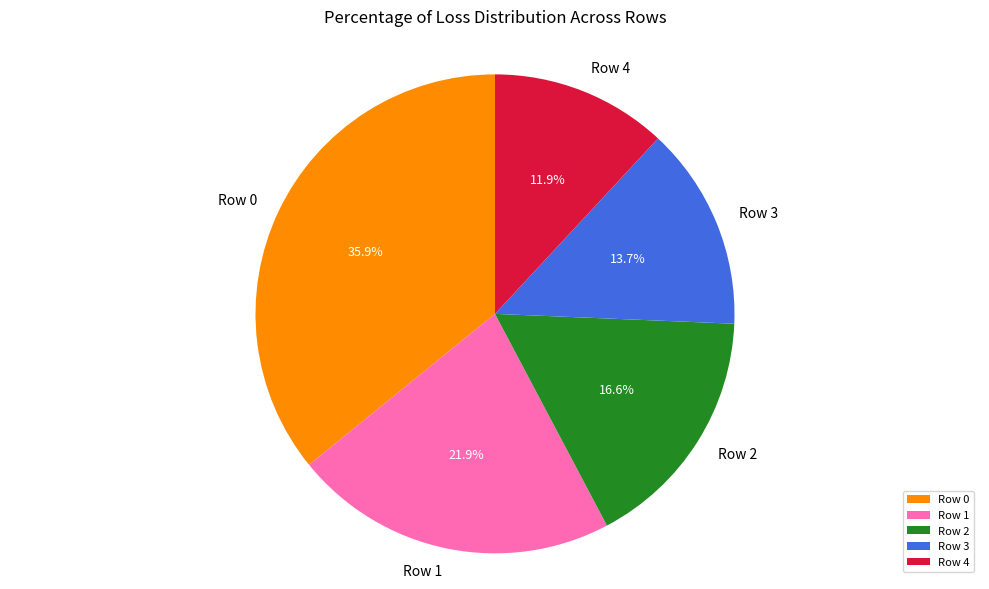

True or false: Row 0 accounts for 25% of the total.

False